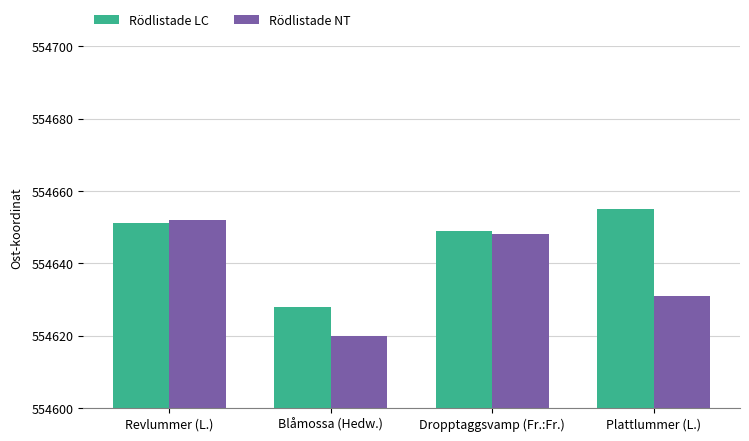

How many categories are shown in the chart?

4